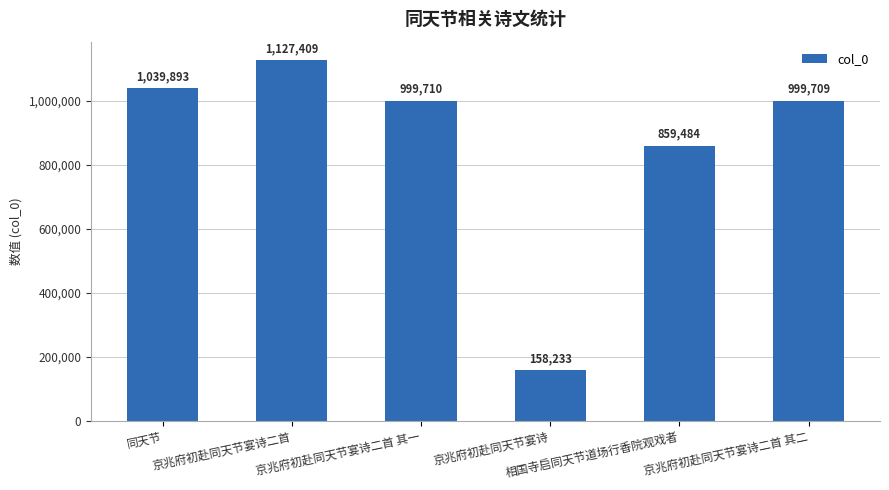

What is the difference between the maximum and second lowest values?

267925